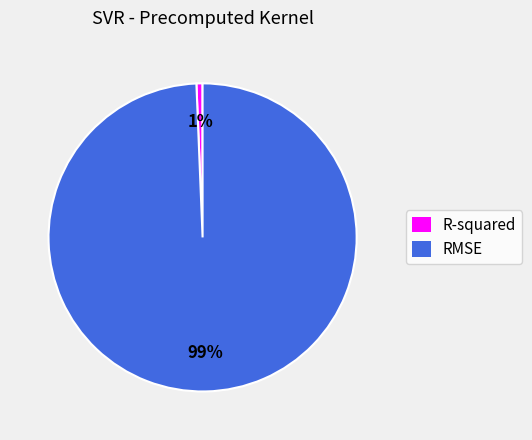

Combined, do RMSE and R-squared account for over 50%?

Yes